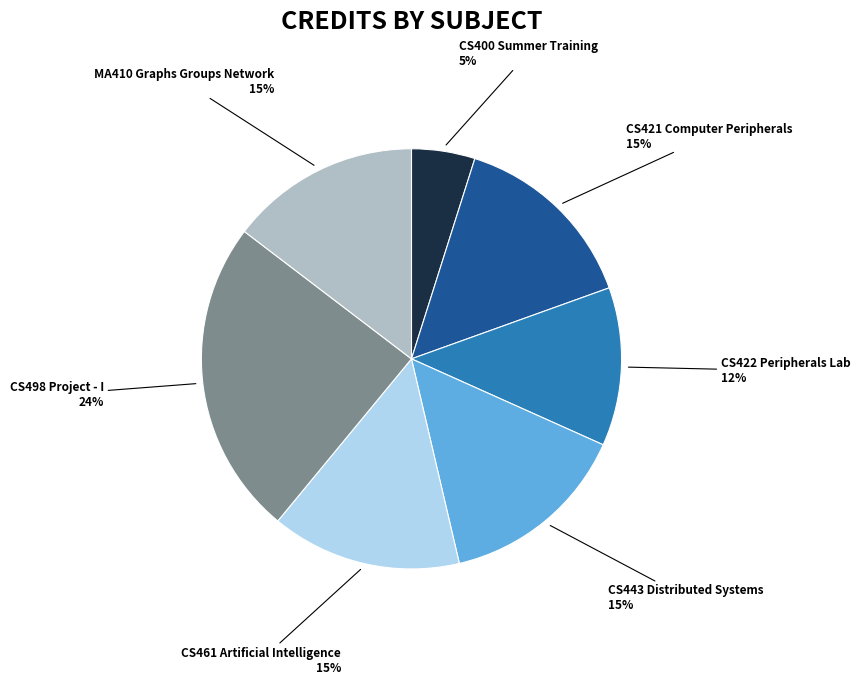

To the nearest percent, what is the average slice percentage?

14%